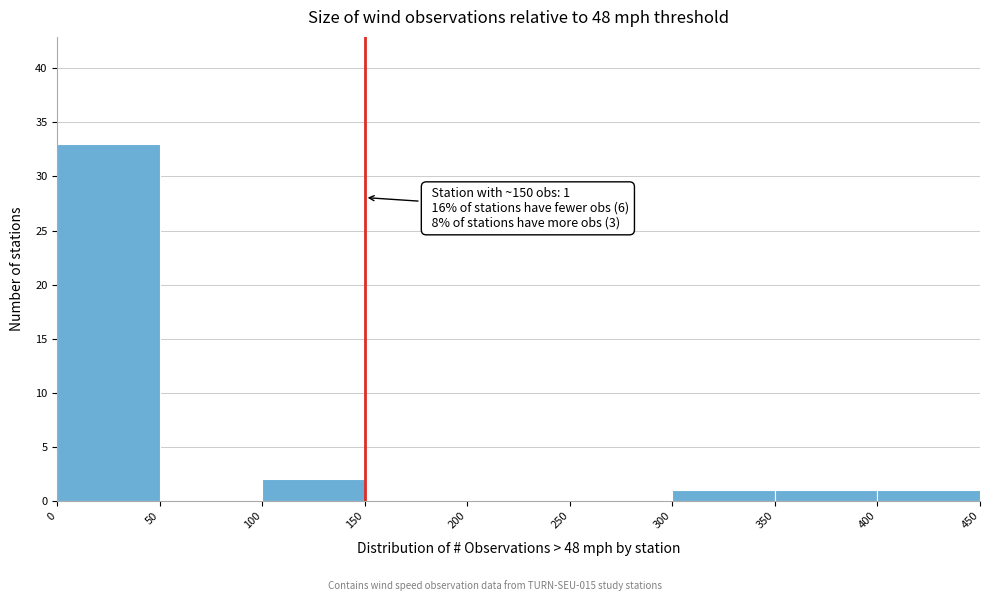

Which range on the x-axis has the tallest bar?

0 to 50